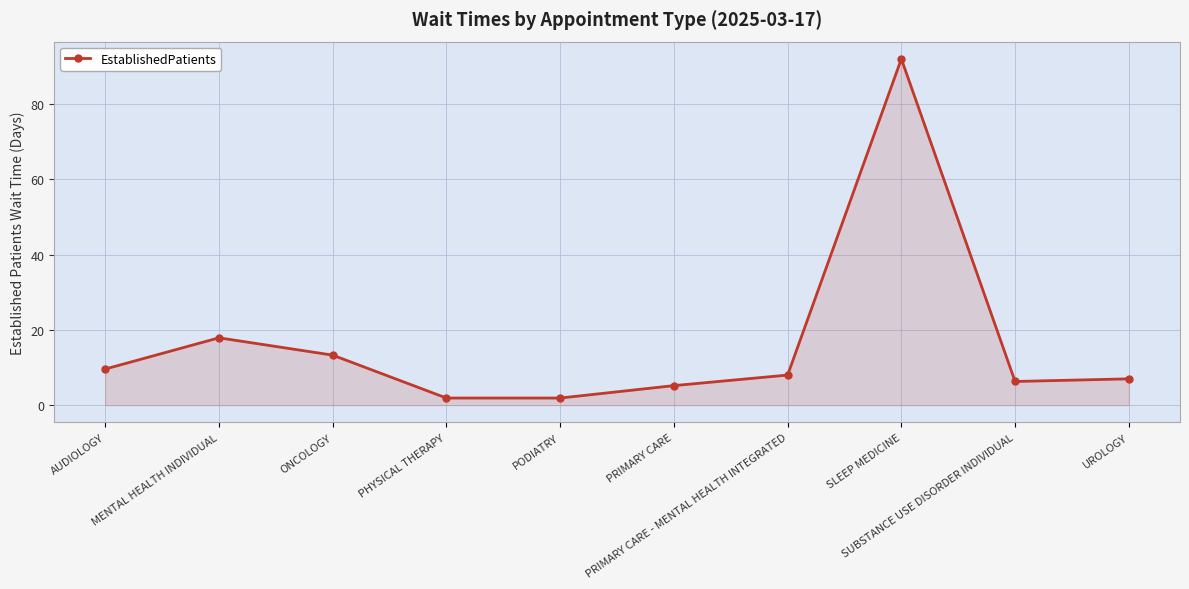

What is the label of the 3rd point from the right?

SLEEP MEDICINE